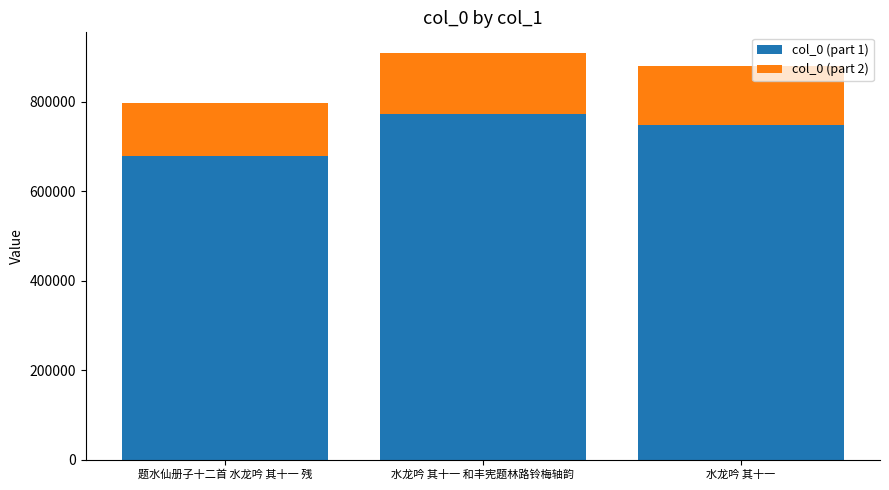

At which label is col_0 (part 1) closest to 725547?

水龙吟 其十一